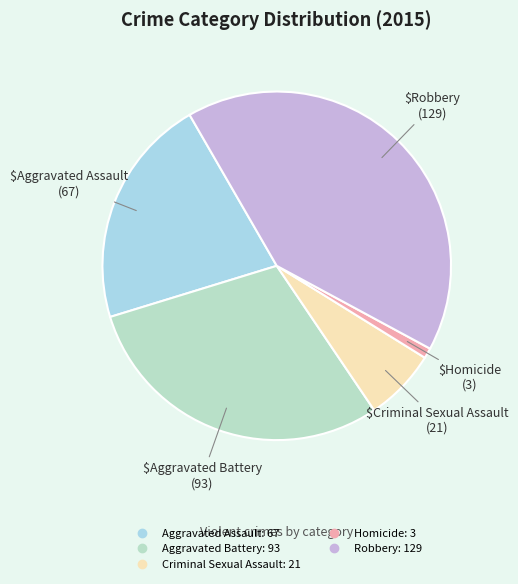

What is the change in value from Aggravated Assault to Homicide?

-64